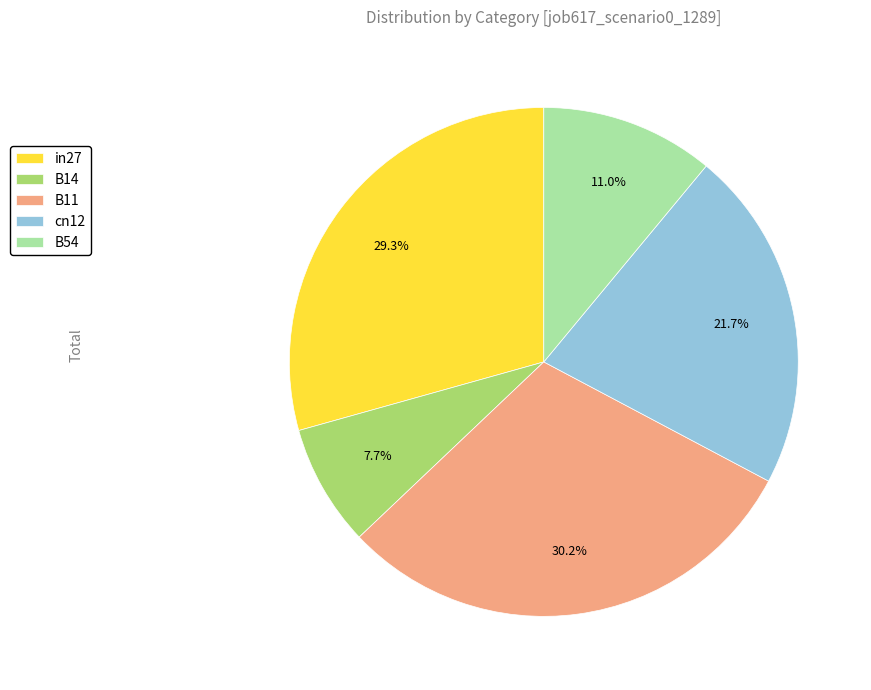

Rank the categories by value from lowest to highest.

B14, B54, cn12, in27, B11